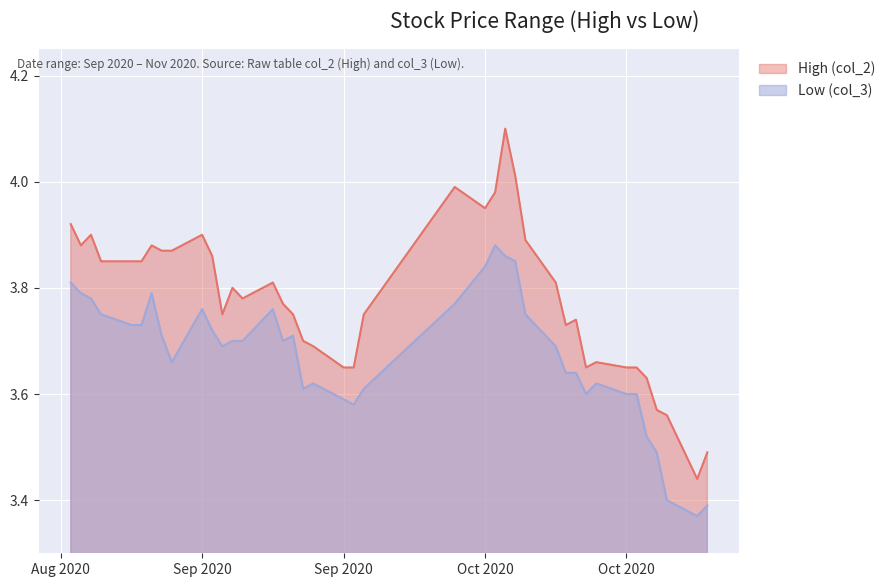

Rank the series by their average value, from lowest to highest.

Low (col_3), High (col_2)